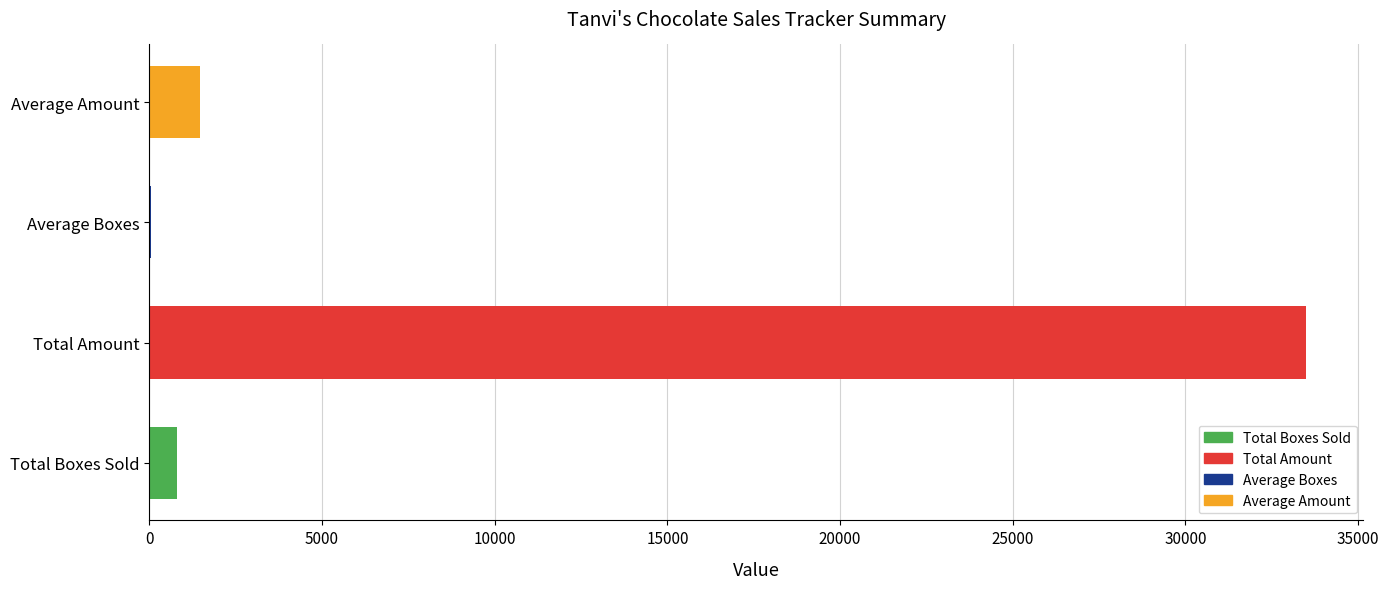

Read the value at Total Amount.

33479.0